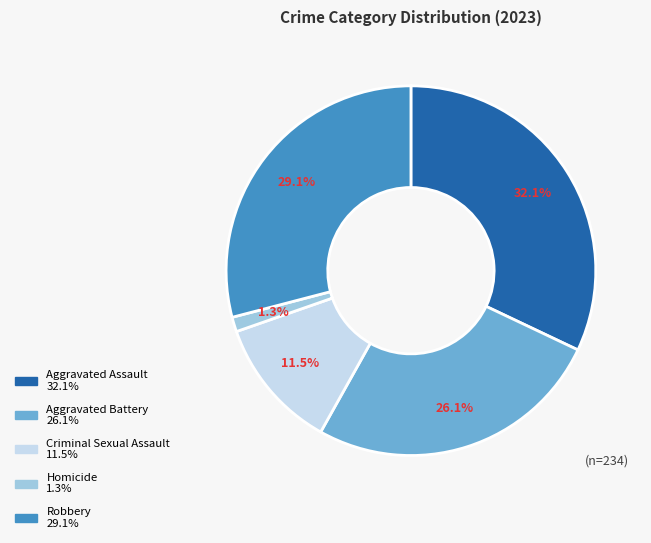

Does Homicide account for over 50% of the chart?

No